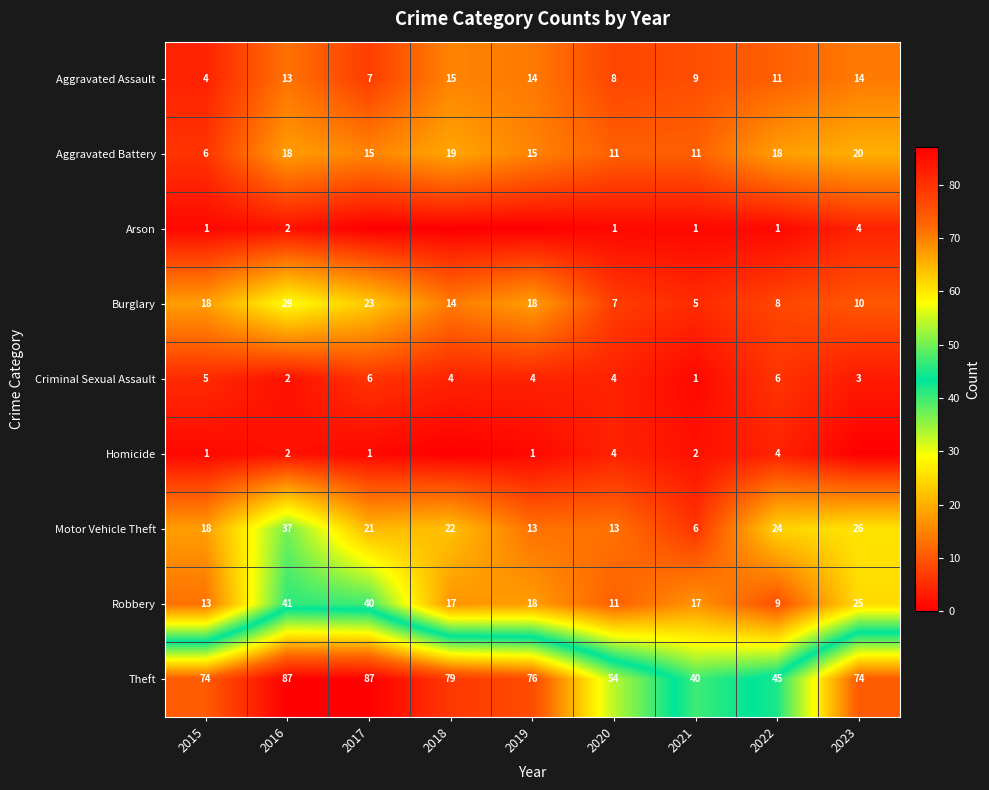

At which label is Criminal Sexual Assault closest to 3?

2023